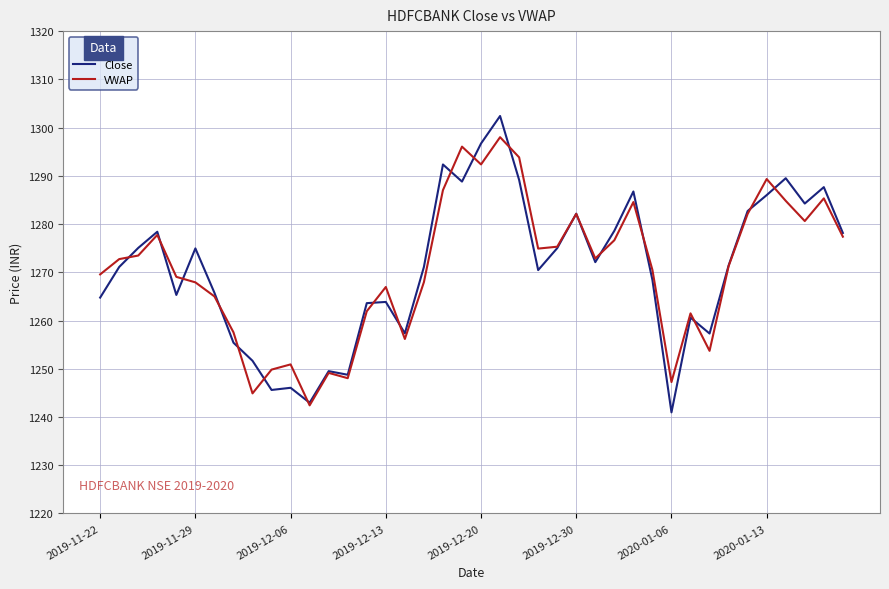

Rank the series by their maximum value, from lowest to highest.

VWAP, Close